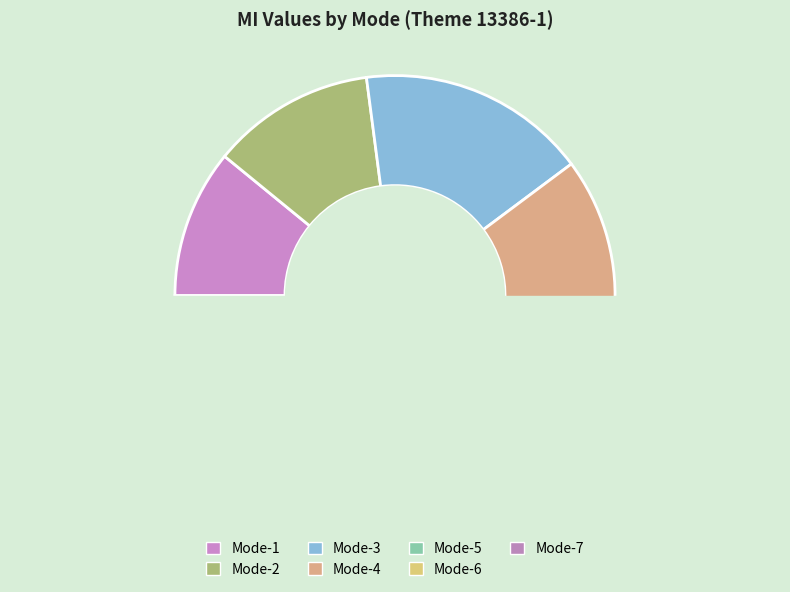

Count the number of slices in the pie.

7